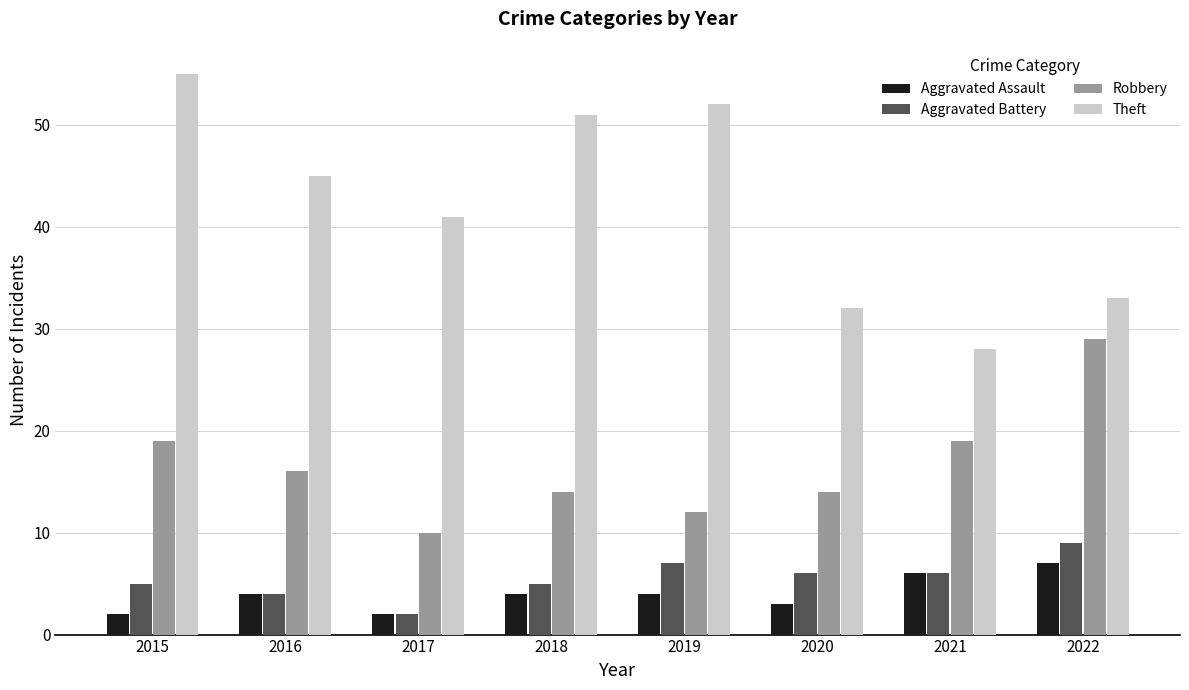

Reading right to left, transcribe all the data shown in this chart.

Aggravated Assault: 7	6	3	4	4	2	4	2
Aggravated Battery: 9	6	6	7	5	2	4	5
Robbery: 29	19	14	12	14	10	16	19
Theft: 33	28	32	52	51	41	45	55